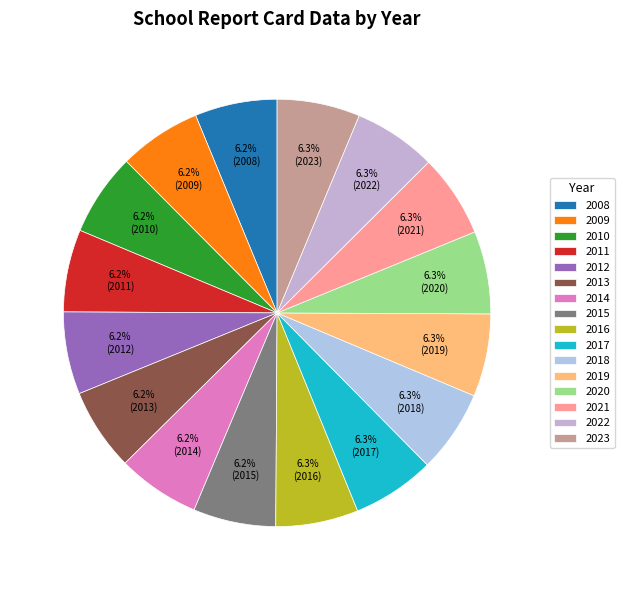

What percentage is the 2009 slice, to the nearest percent?

6%